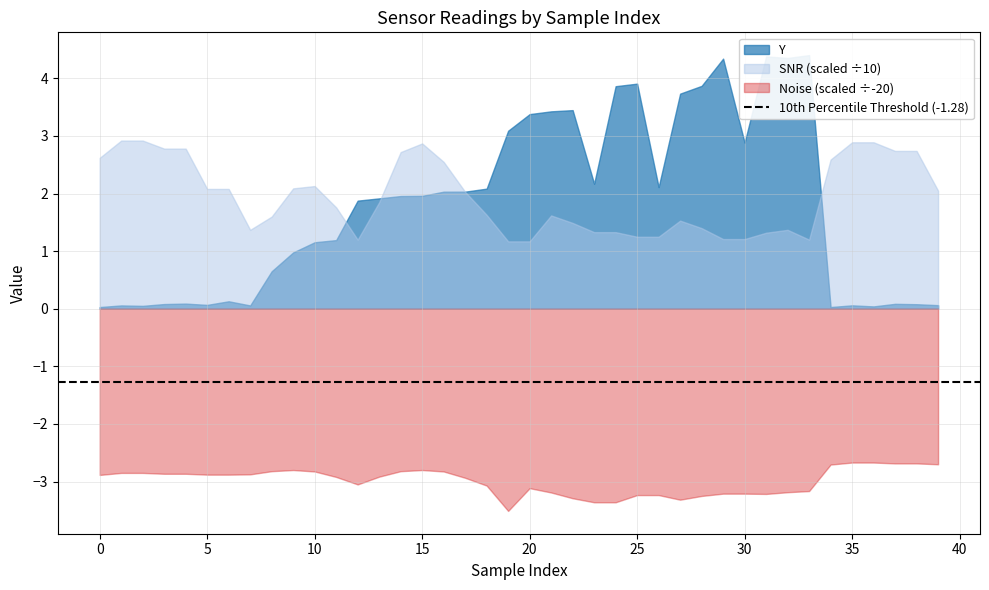

What is the maximum value for SNR?

29.2